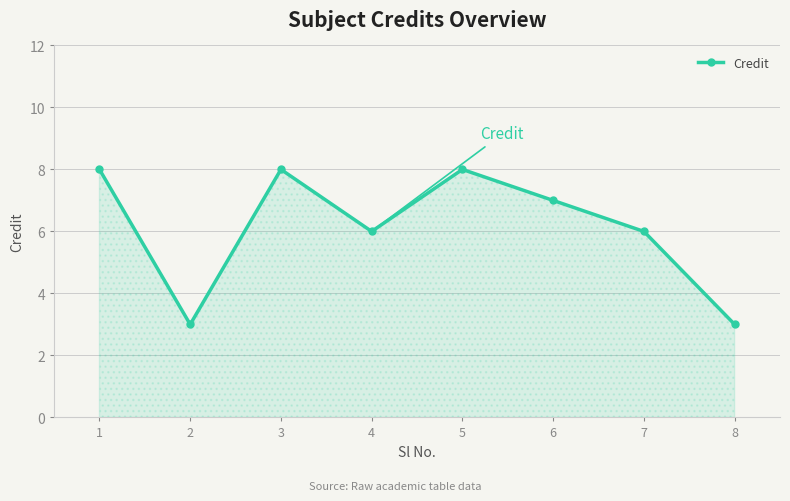

What is the value of the 8th point from the left?

3